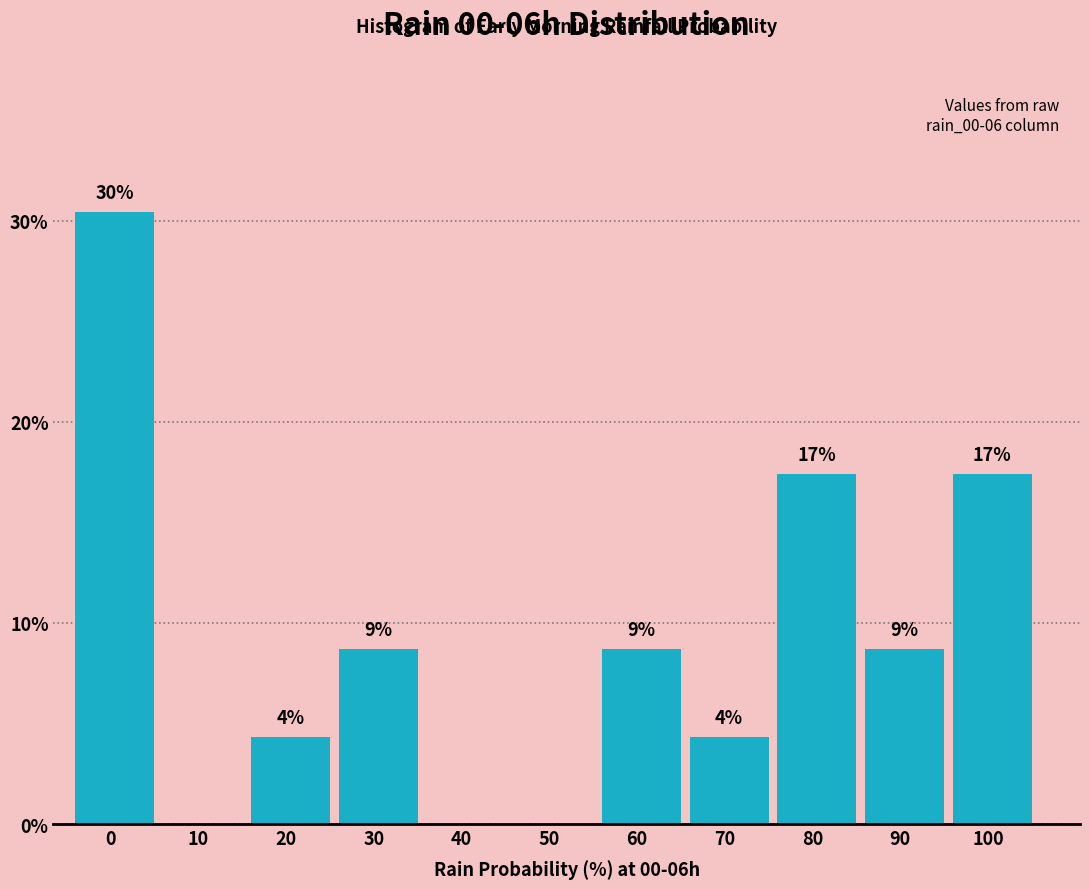

Are the bars horizontal?

No